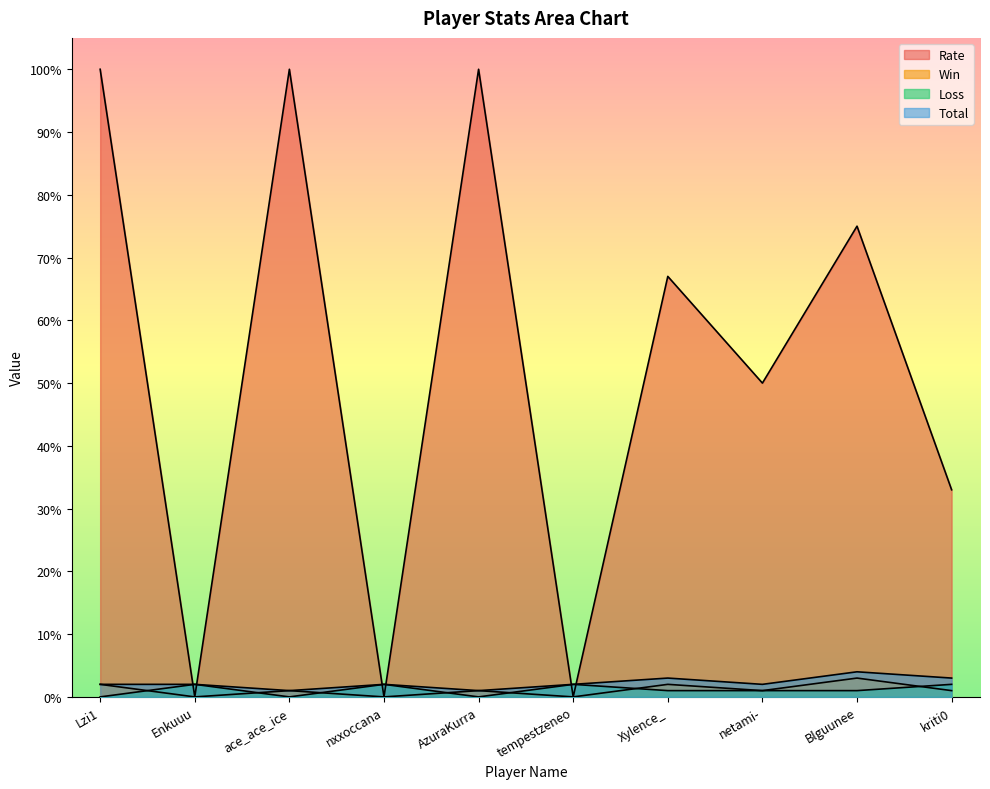

At which category does Total reach its first local peak?

nxxoccana